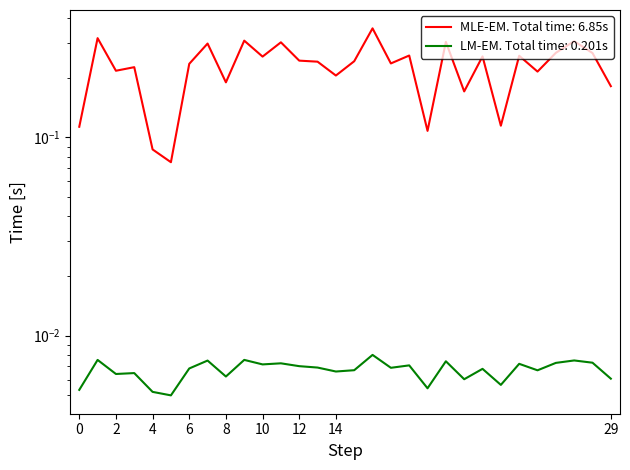

True or false: MOV and SRS intersect in this chart.

False